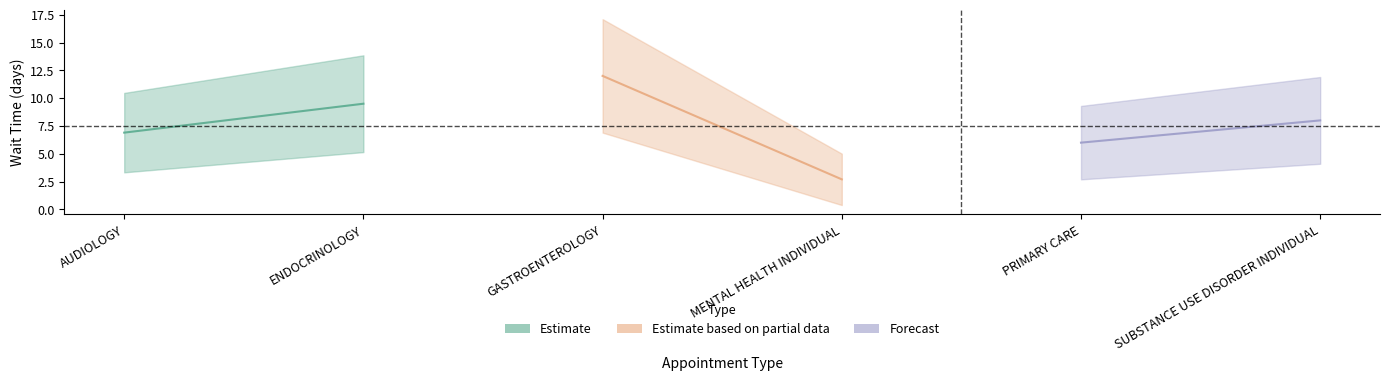

Is it true that the value at PRIMARY CARE is 6.0?

True